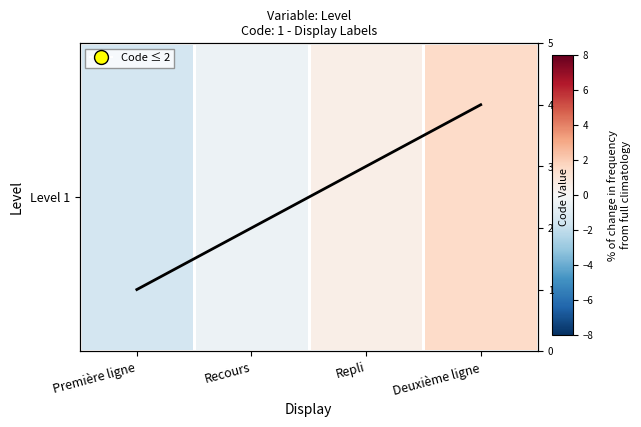

At how many categories does at least one series exceed 2?

2